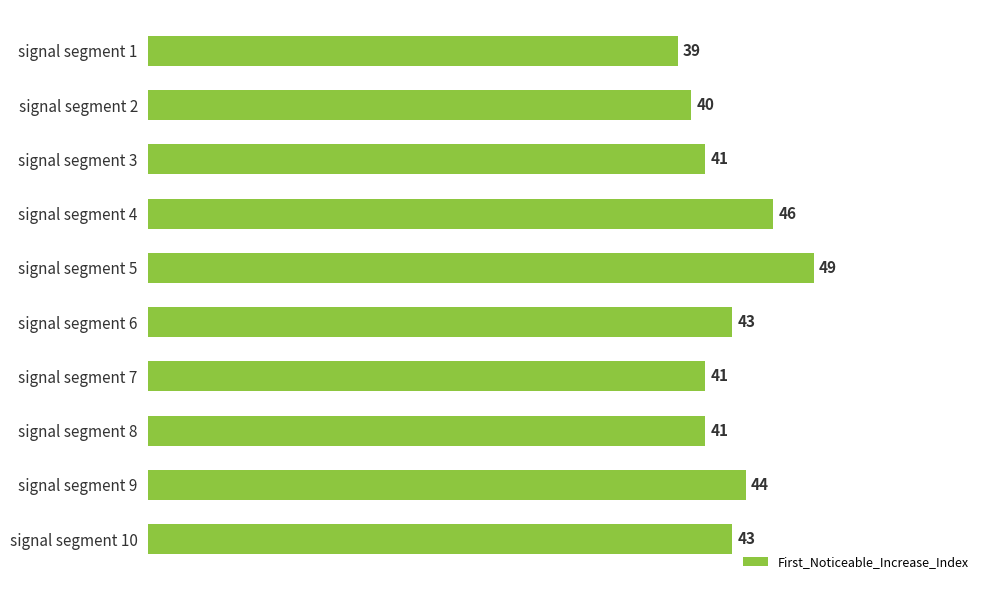

How many categories are shown in the chart?

10